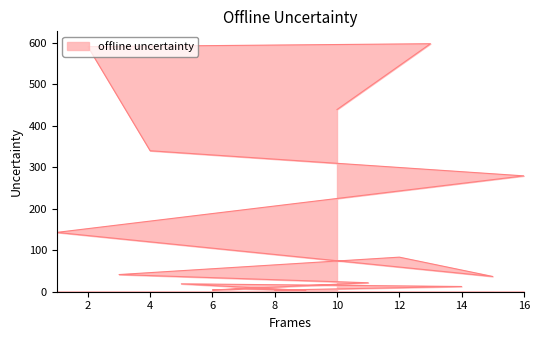

The chart shows a value of 439.5 at 10. True or false?

True